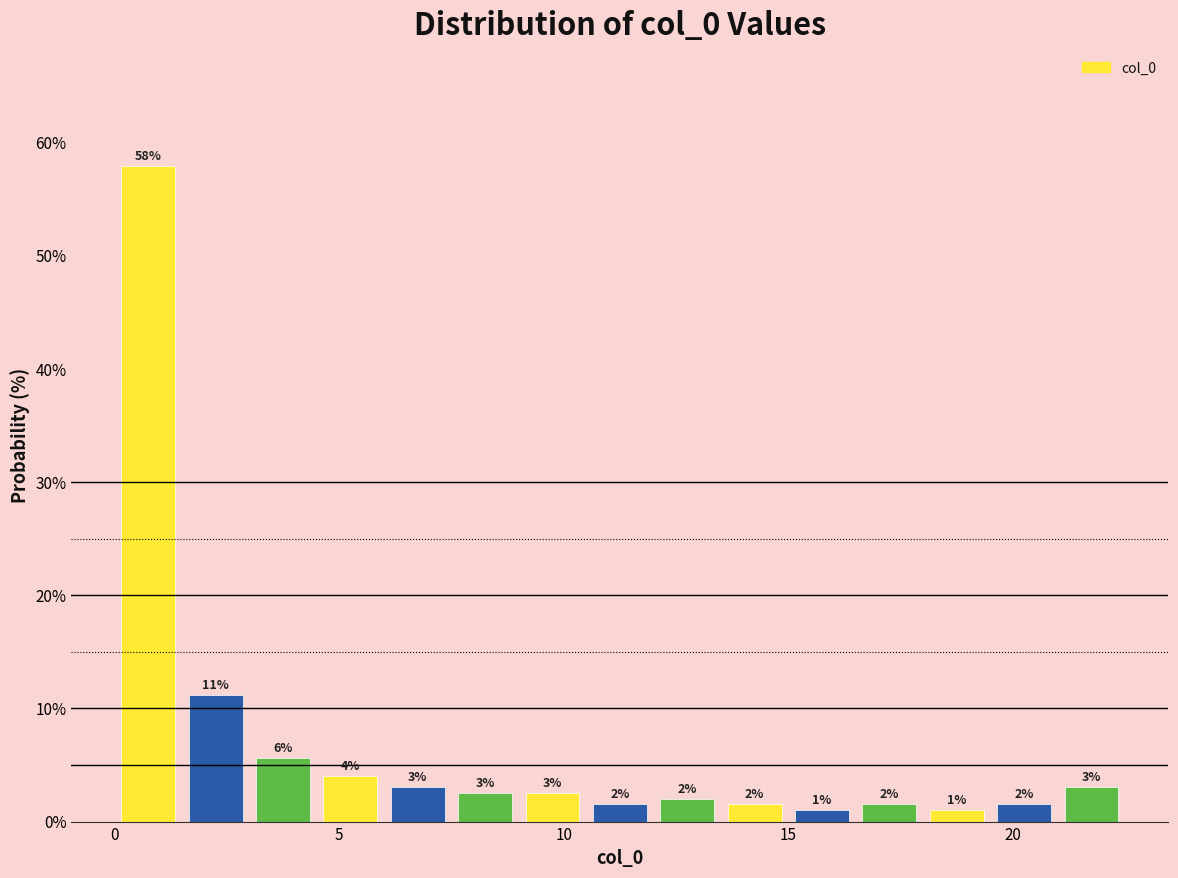

Read against the x-axis, roughly where is the centre of the tallest bar?

1.0